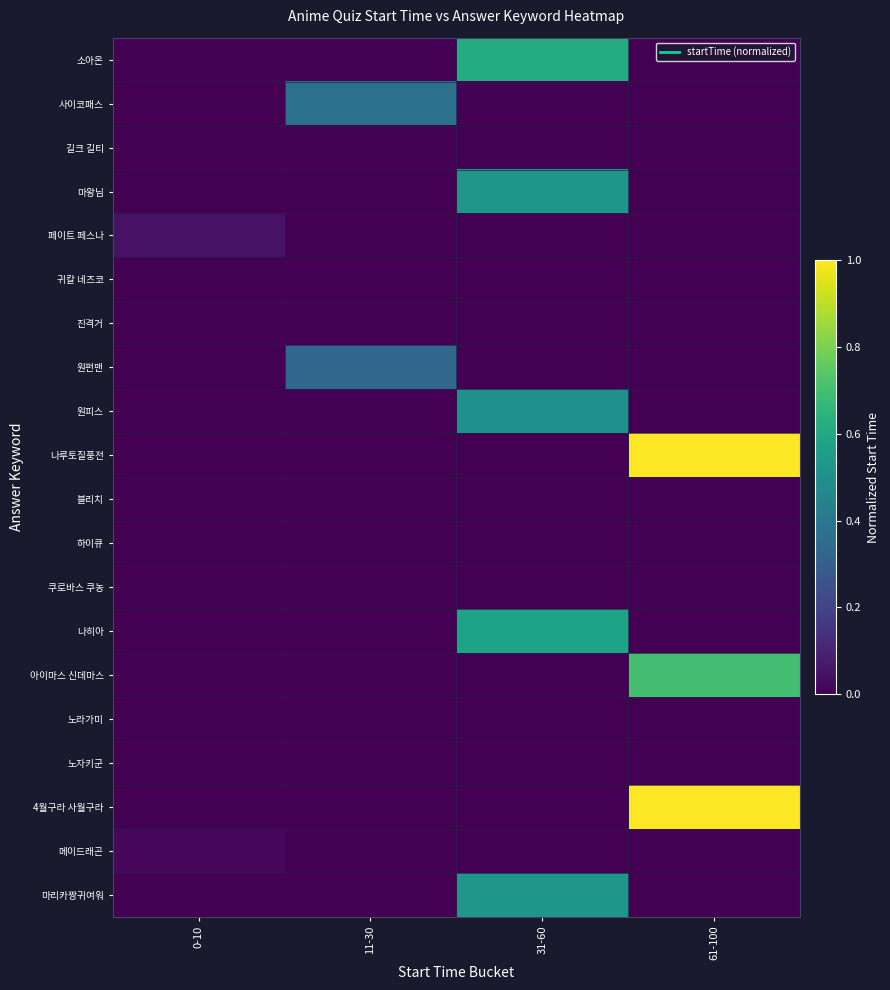

At which category is the sum across all series the highest?

31-60